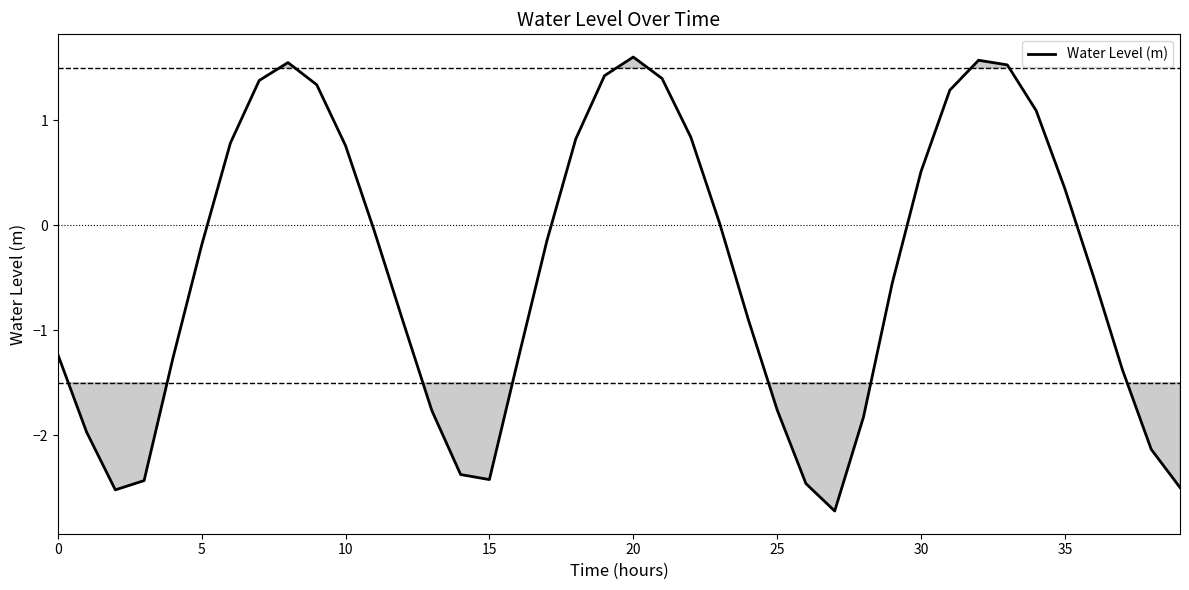

What is the difference between the maximum and minimum values?

4.3